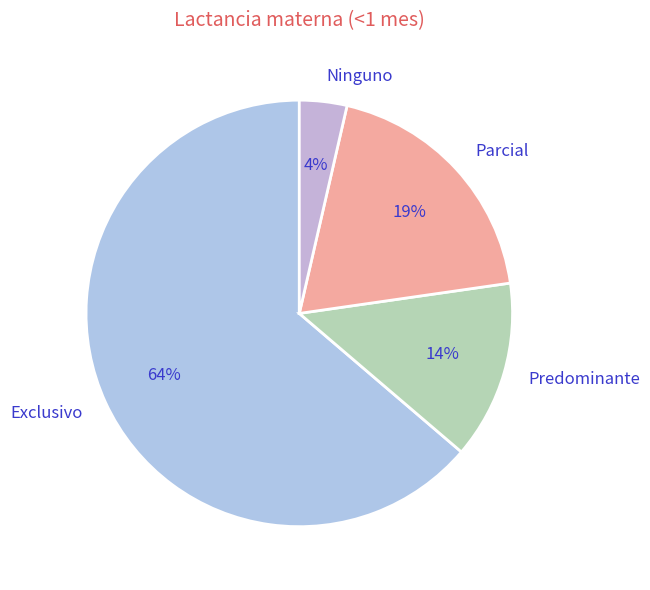

To the nearest percent, what is the average slice percentage?

25%